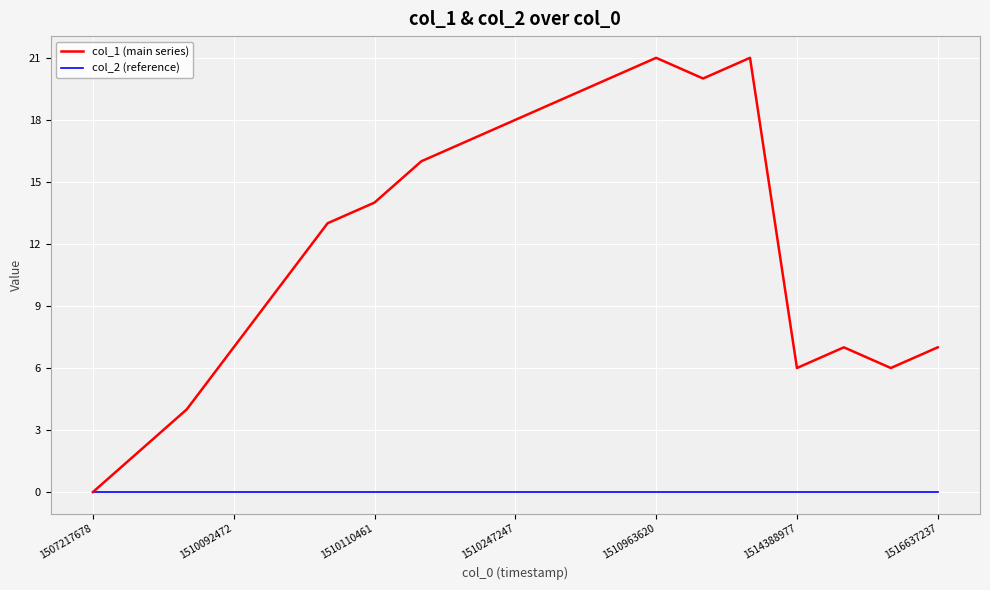

List the series in order of their overall mean, highest first.

col_1 (main series), col_2 (reference)